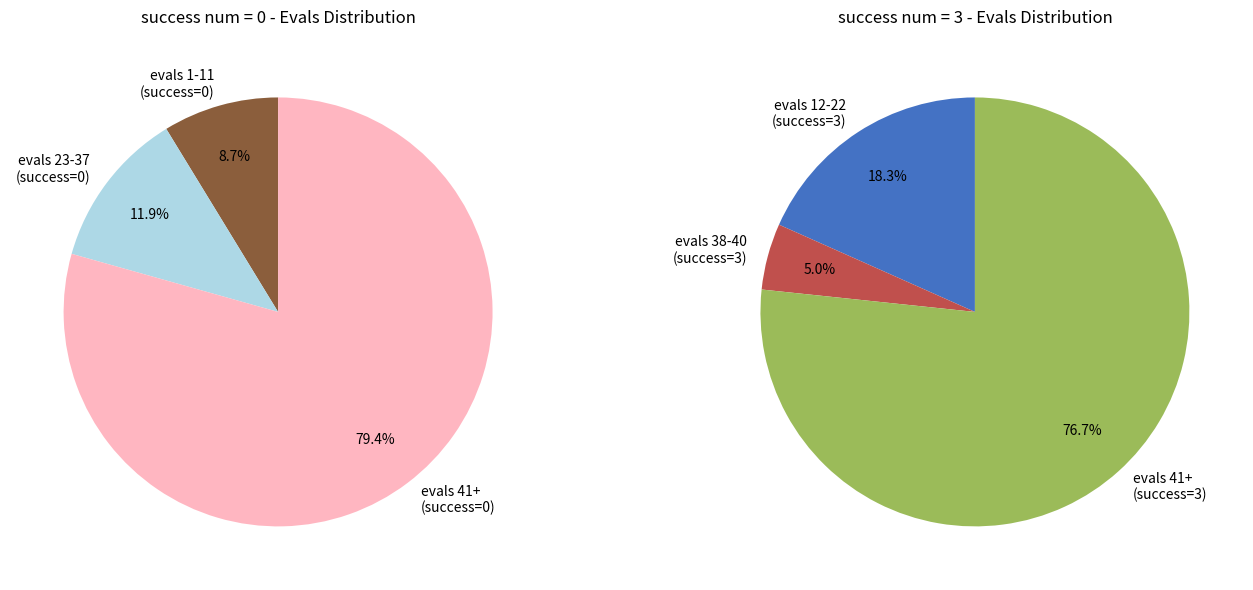

Do 23 and 30 together represent more than half of the pie?

No